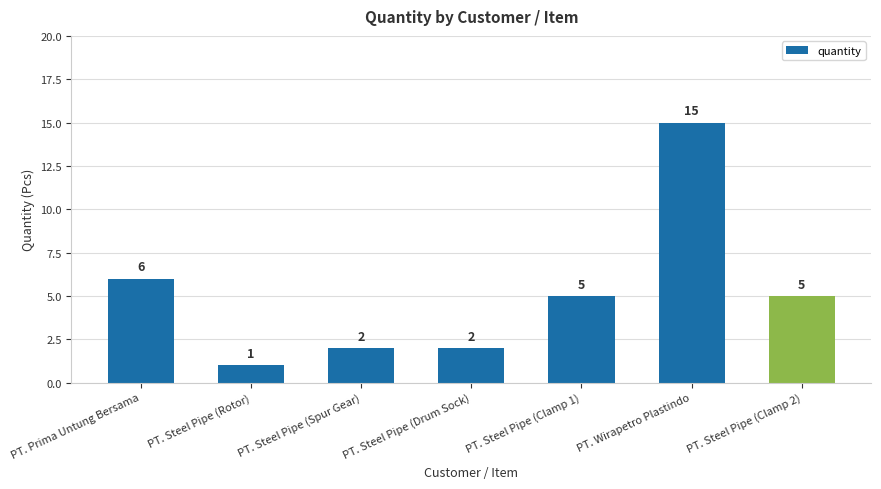

What position from the right is PT. Prima Untung Bersama?

7